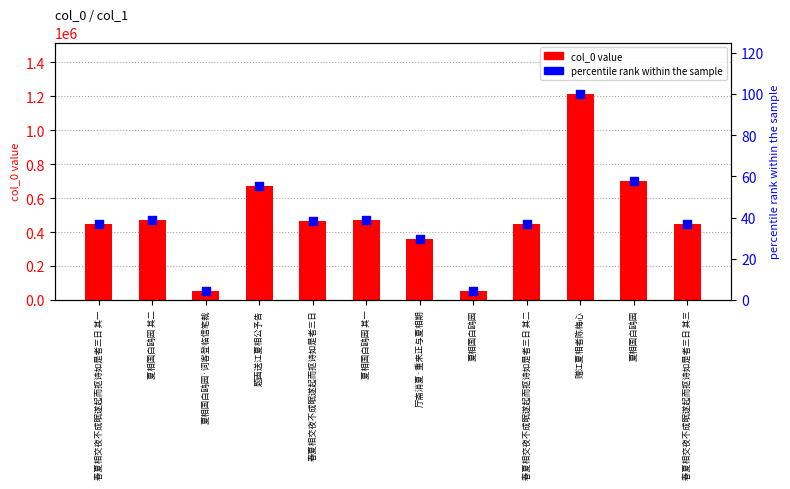

Is the value of percentile rank within the sample at 夏相国白鸥园 greater than the value of col_0 value at 夏相国白鸥园 其二?

No